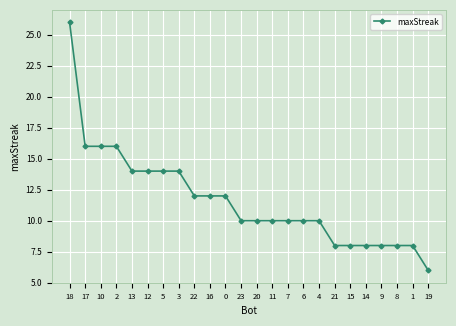

What is the sum of the values at 4 and 3?

24